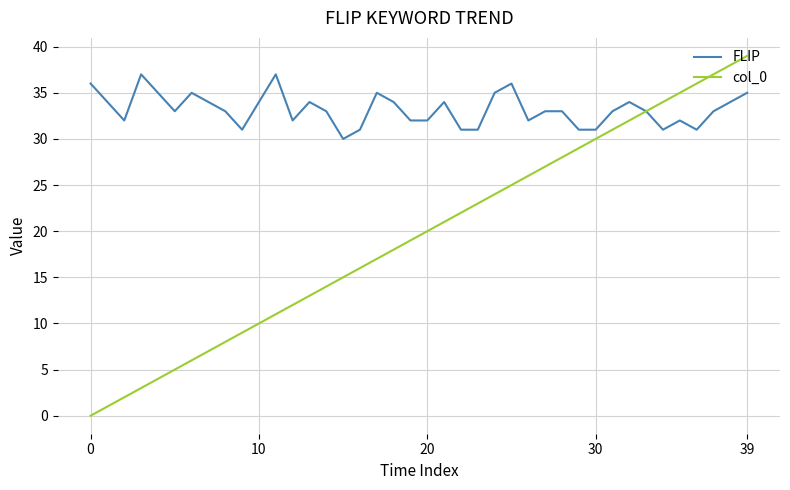

Count the FLIP values in the range 32 to 34.

22